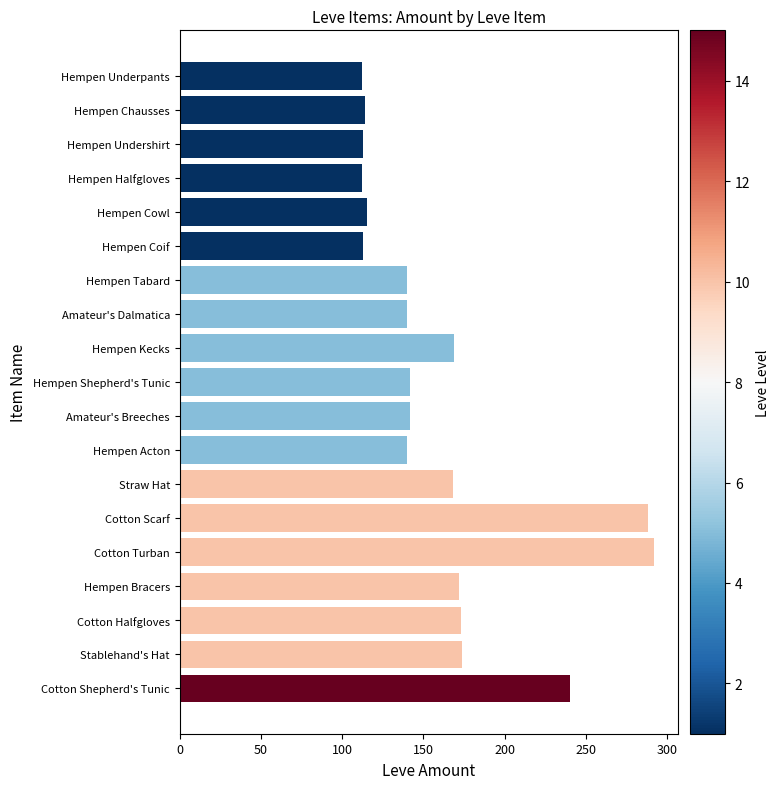

What is the label of the 15th bar from the bottom?

Hempen Cowl